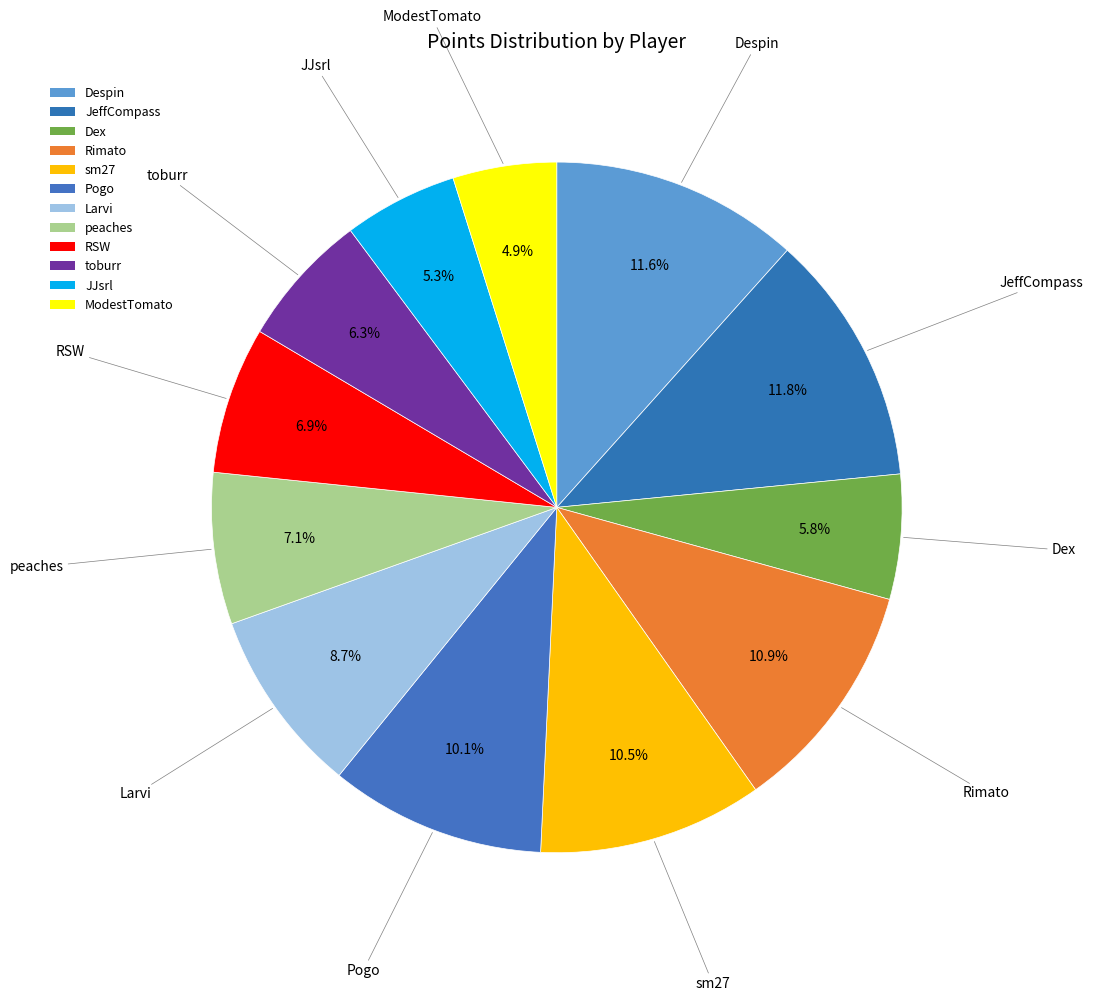

Does Dex account for over 50% of the chart?

No